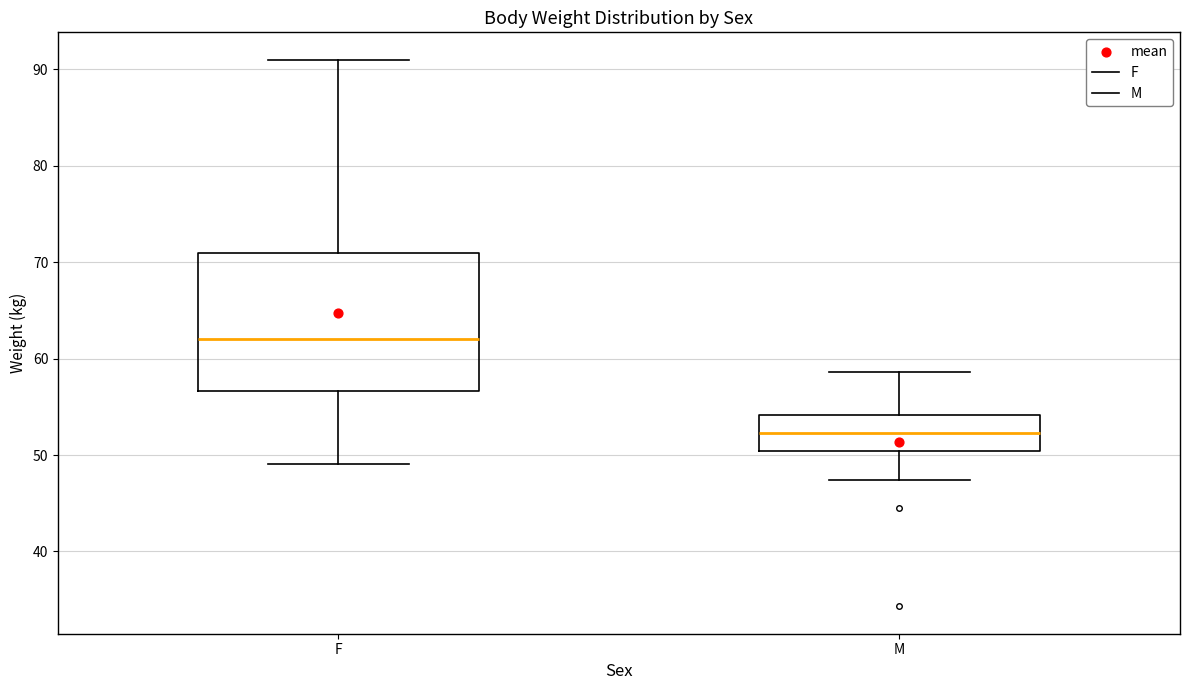

Comparing the boxes themselves (not the whiskers), which one is the tallest?

F